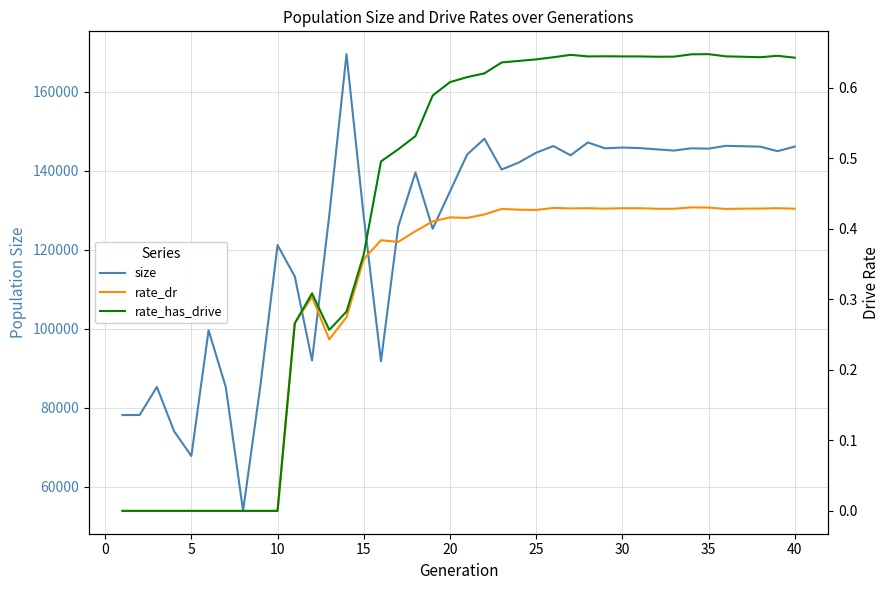

Does the chart display data point markers on the line(s)?

No